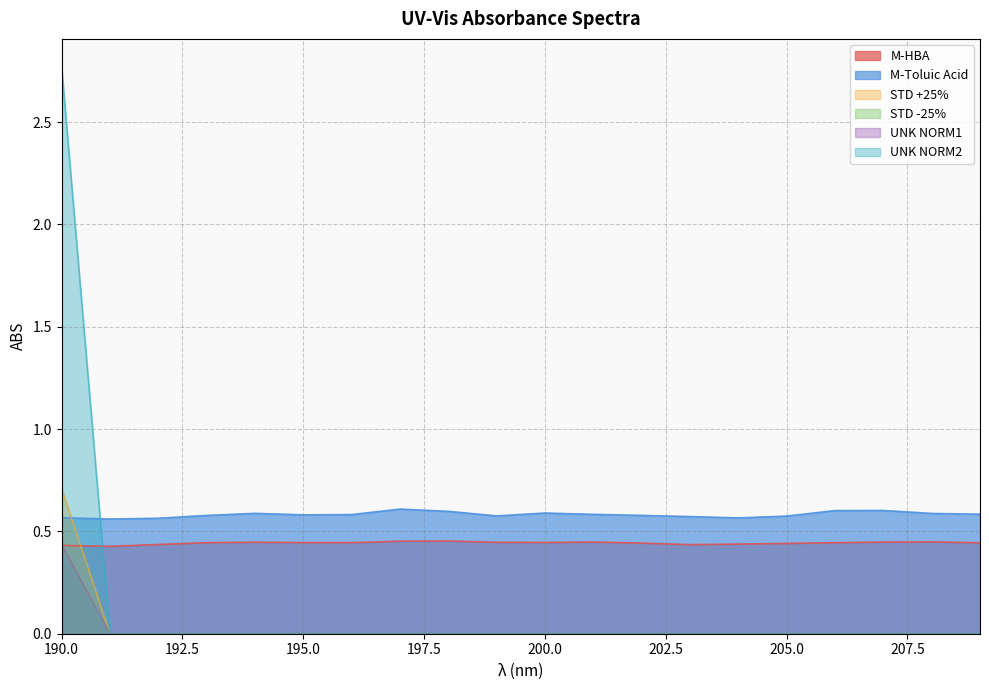

Does the chart have visible grid lines?

Yes